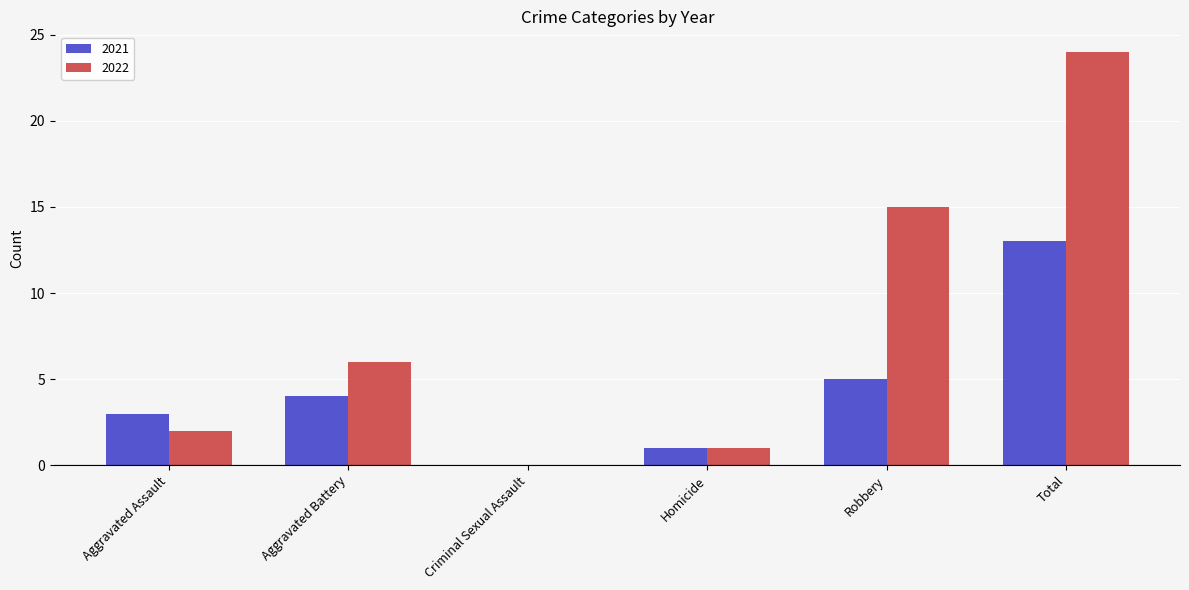

Which series has the widest spread of values?

2022